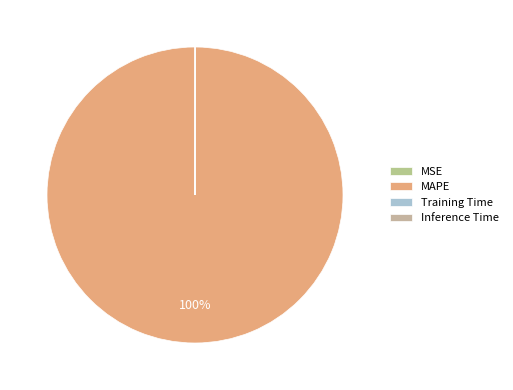

To the nearest percent, what is the difference between the largest and smallest slice percentages?

100%